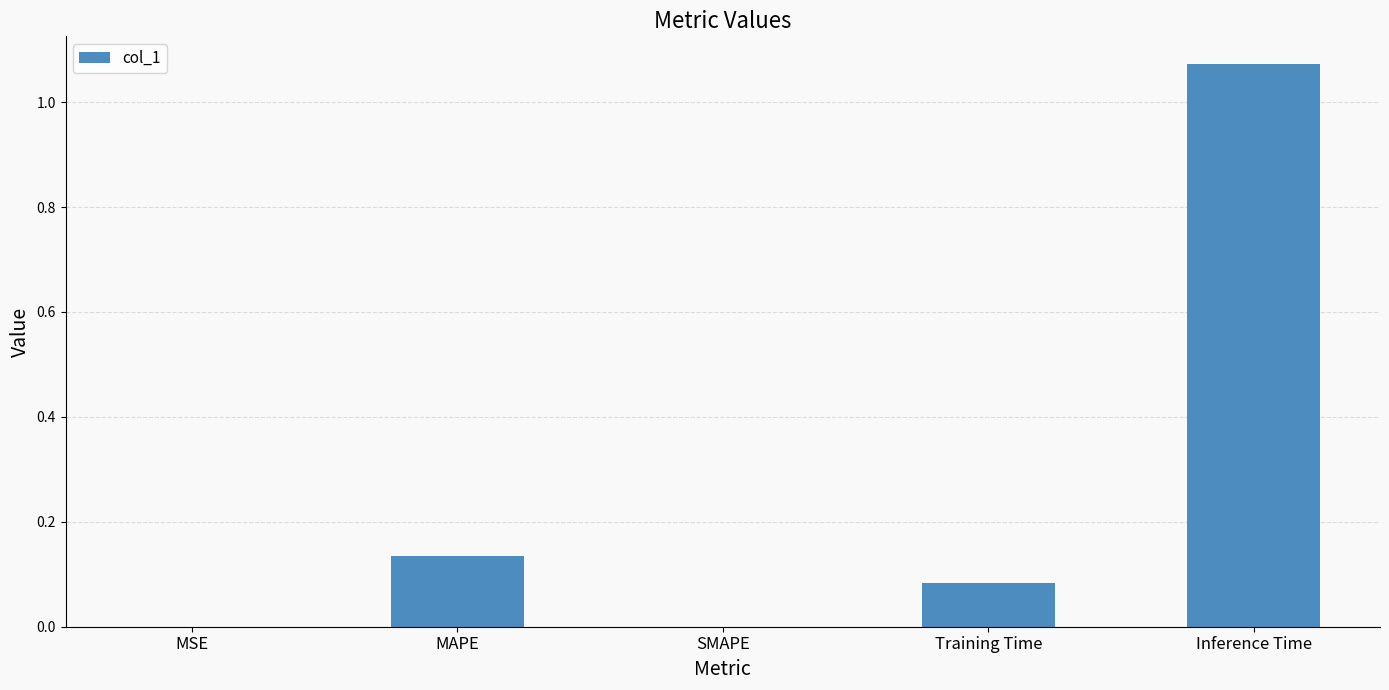

At which category does the chart reach its peak across all series?

Inference Time